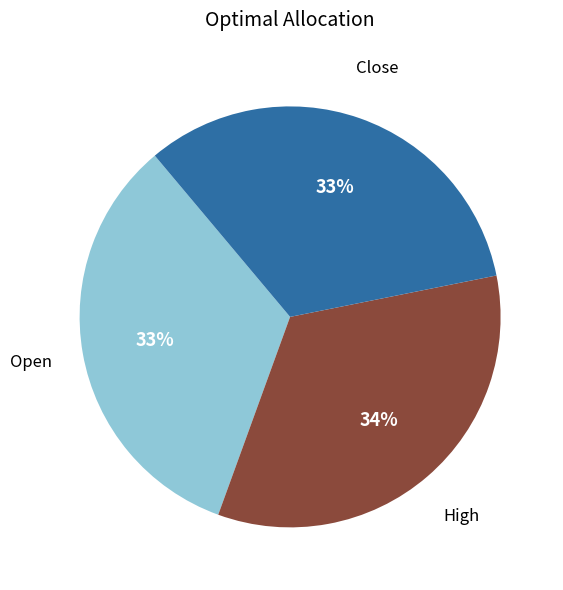

True or false: Close accounts for 33% of the total.

True